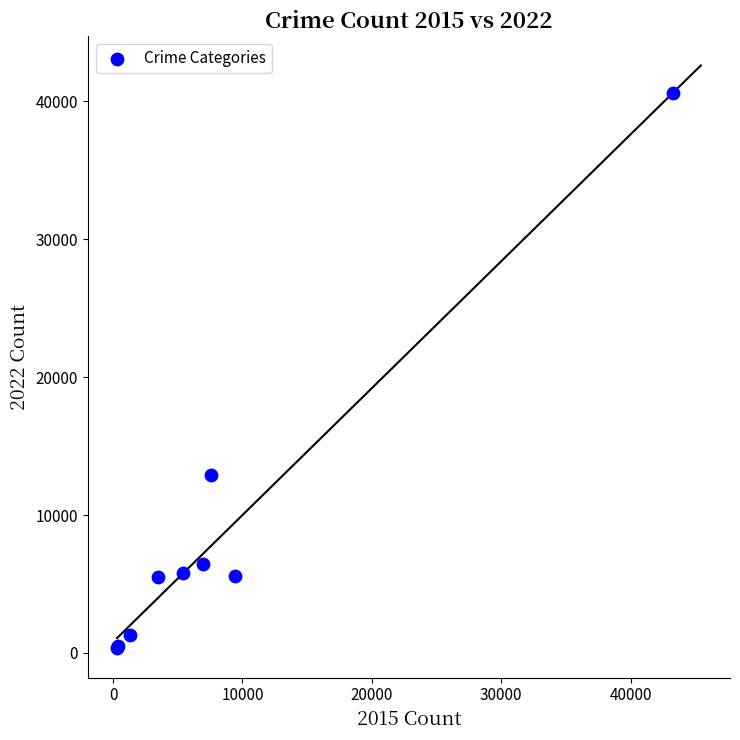

What Y value in the scatter plot is closest to 20458?

12925